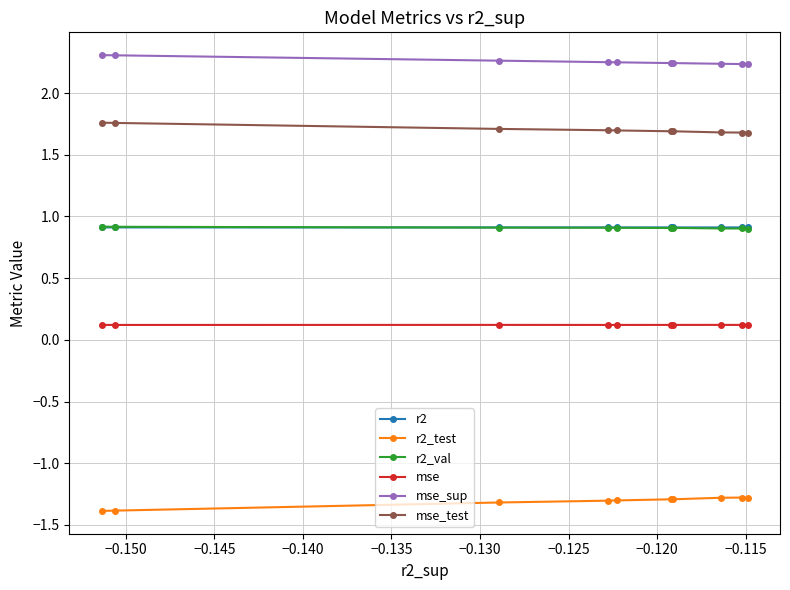

What are all the series names shown in the legend?

r2, r2_test, r2_val, mse, mse_sup, mse_test